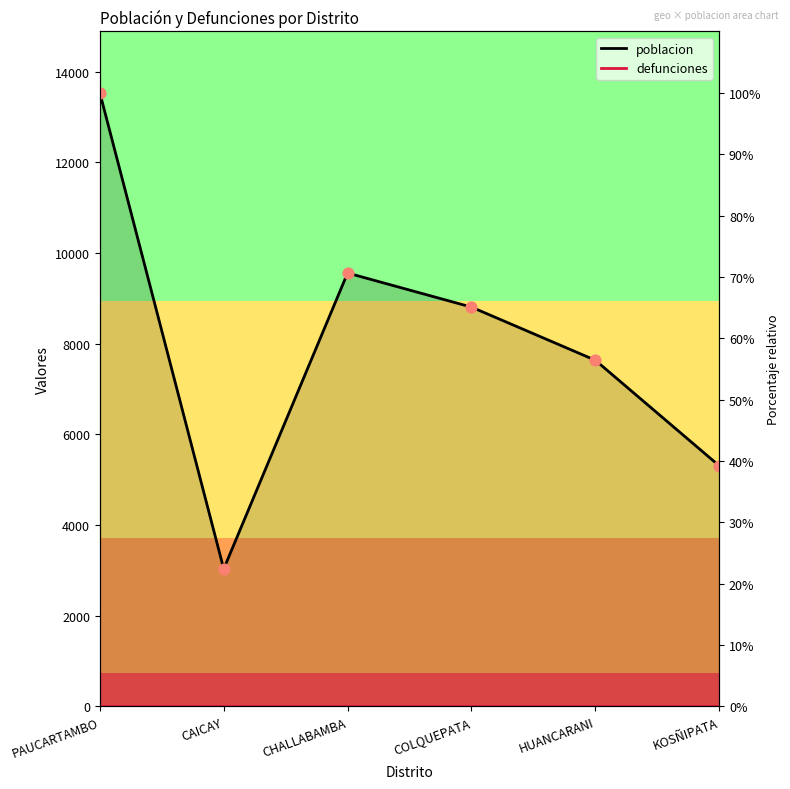

What is the change in value from CAICAY to HUANCARANI?

+4602